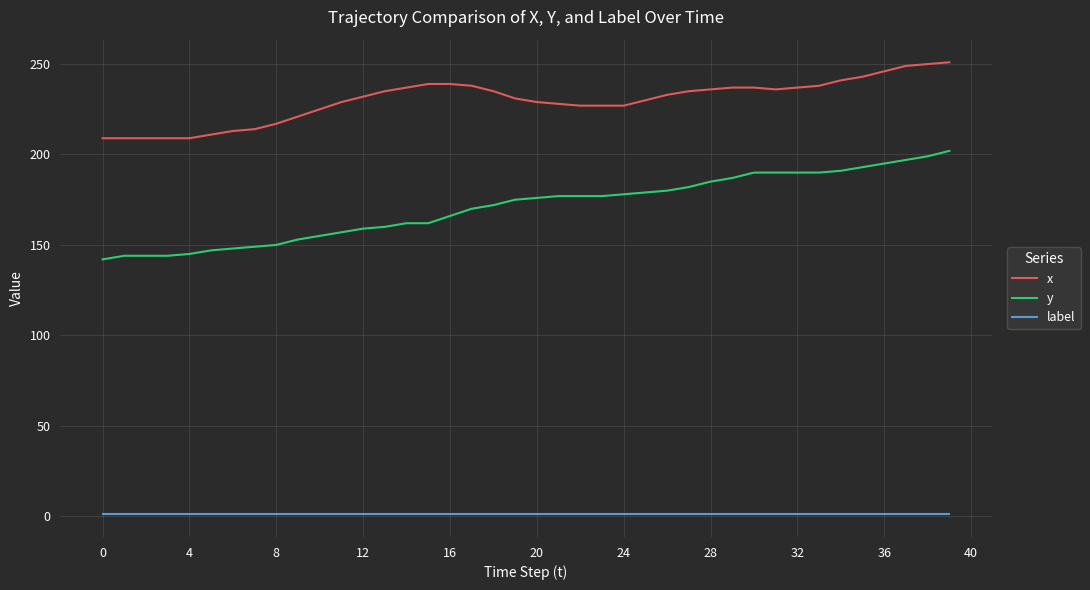

Which series has the largest total across all categories?

x